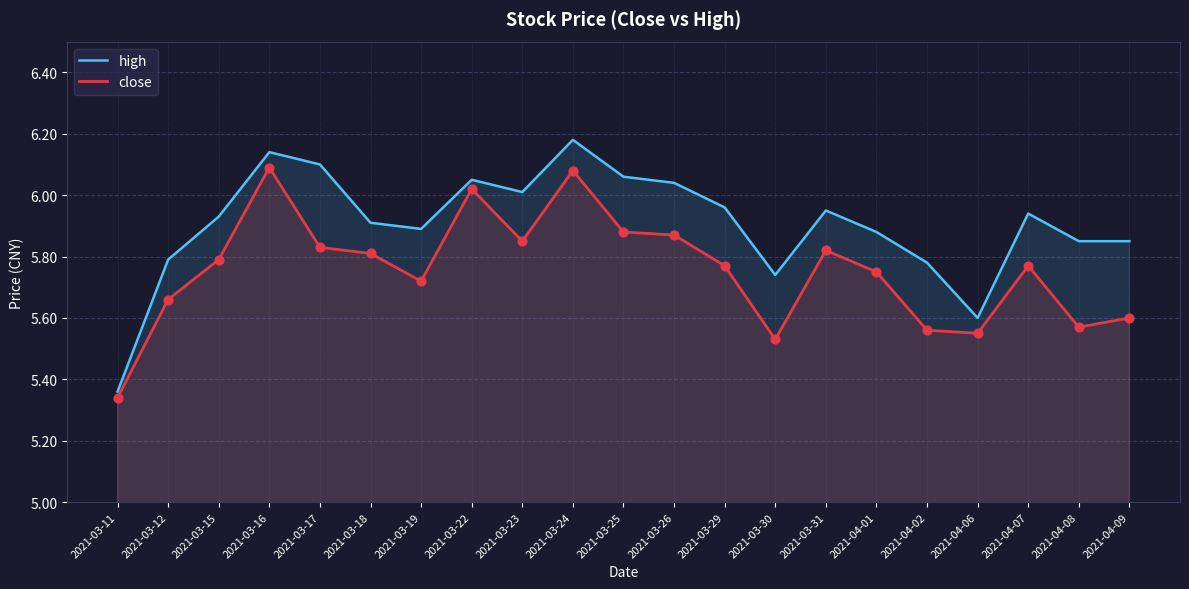

What is the total value across all series at 2021-04-01?

11.6